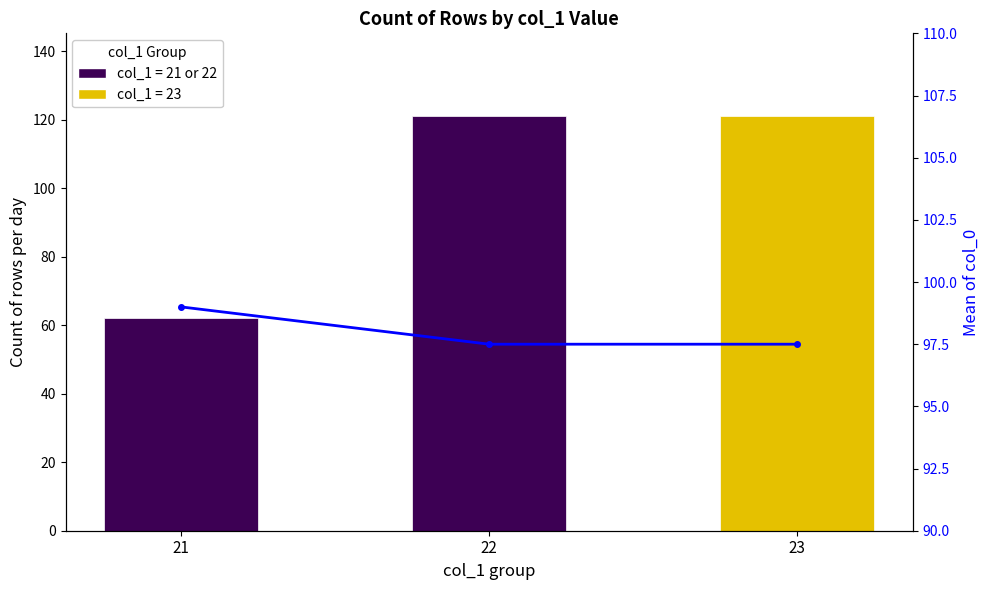

The value of Count by col_1 at 21 is 41.3. True or false?

False